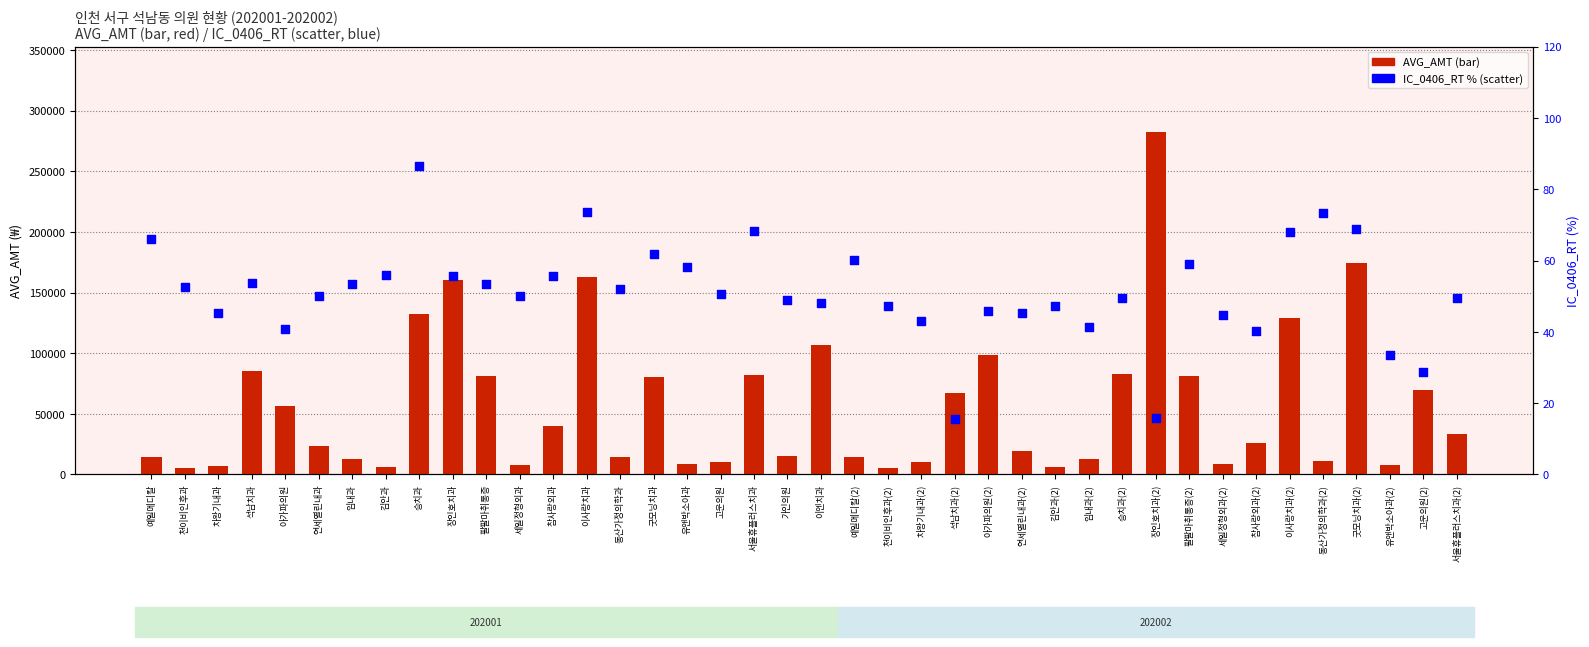

Is the value of IC_0406_RT at 가인의원 greater than the value of AVG_AMT at 김안과(2)?

No